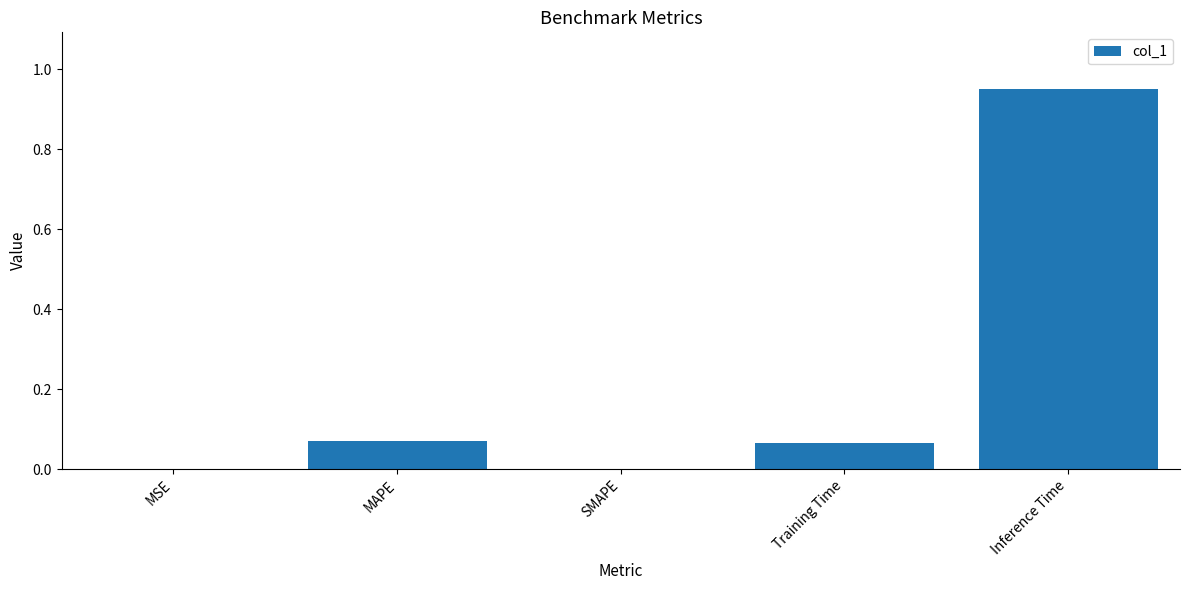

Which label corresponds to the largest value in the chart?

Inference Time